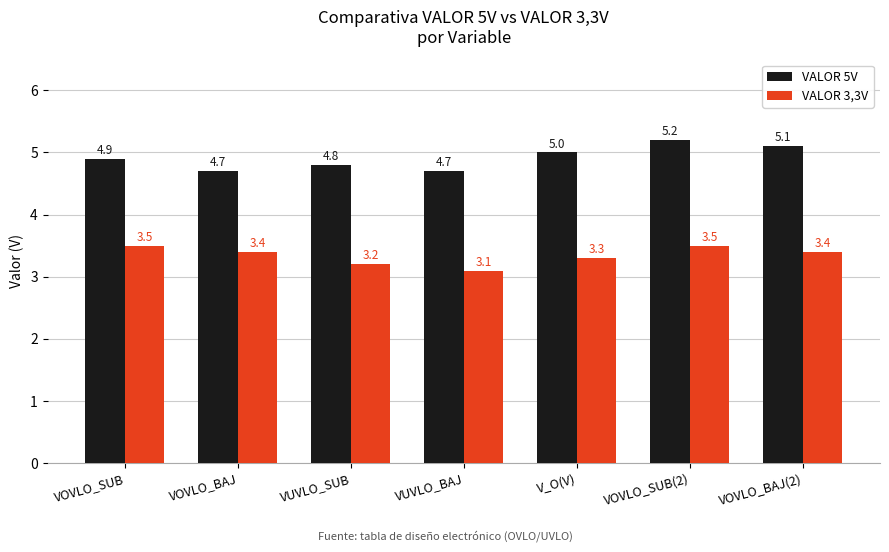

The value of VALOR 5V at VOVLO_BAJ(2) is 5.1. True or false?

True